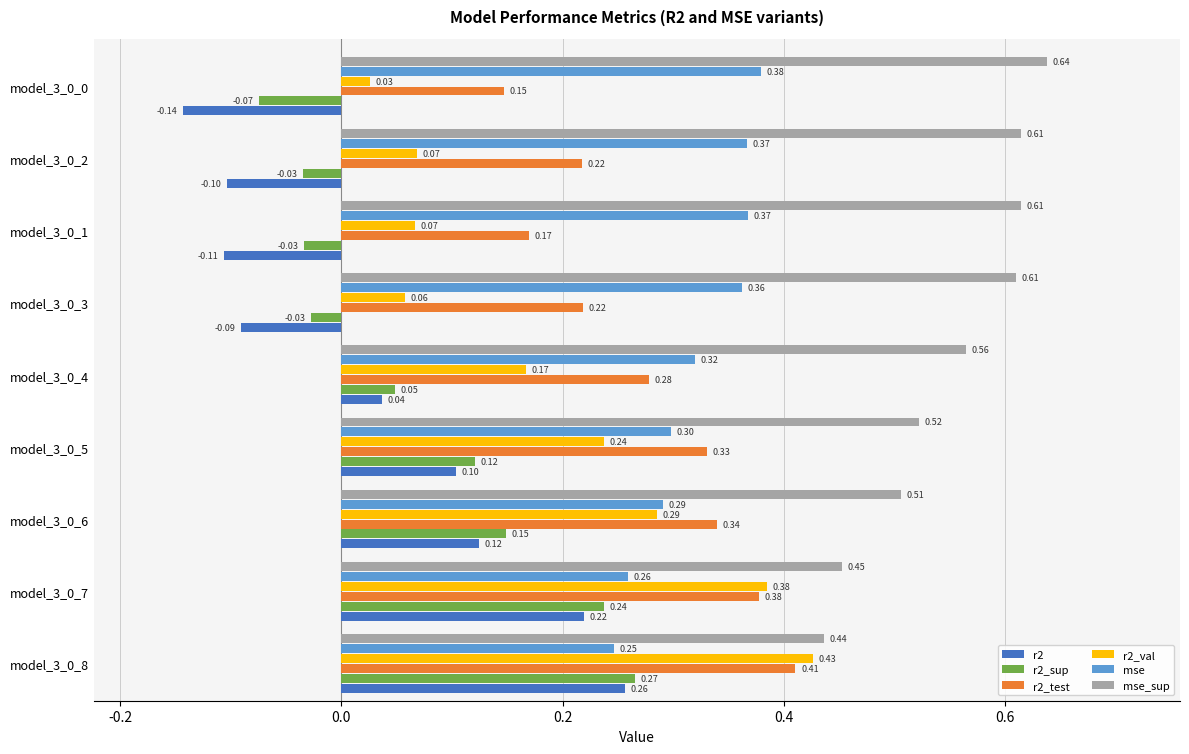

Which series changed the most between model_3_0_8 and model_3_0_5?

r2_val